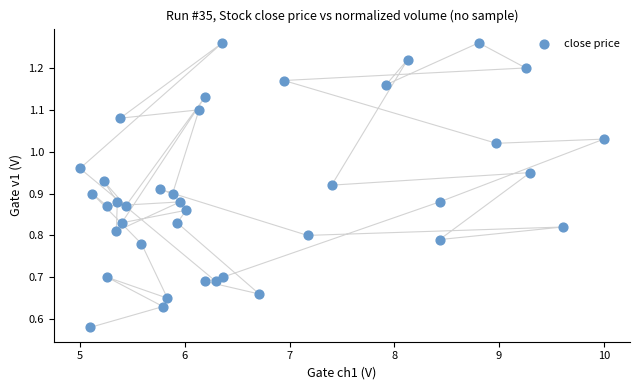

What is the range of X values (max minus min)?

5.0